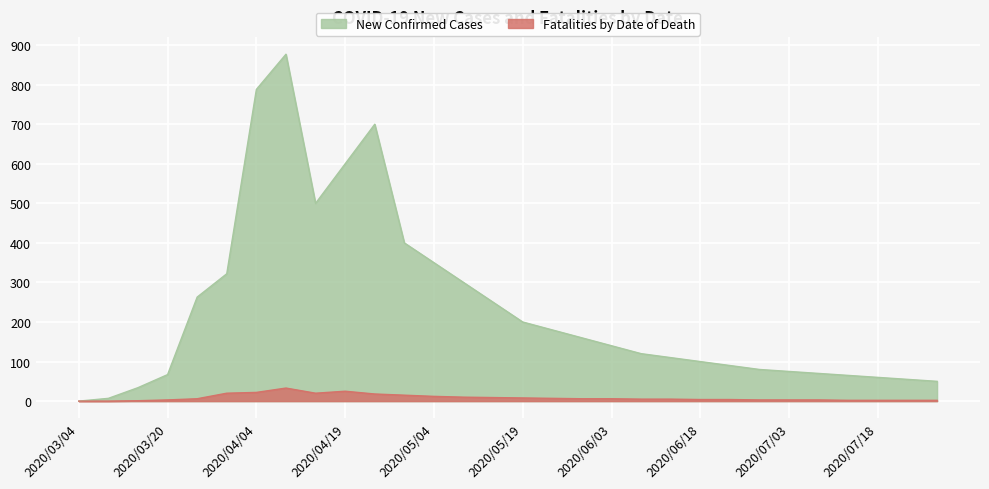

What is the difference between the New Confirmed Cases values at 2020/07/28 and 2020/06/28?

30